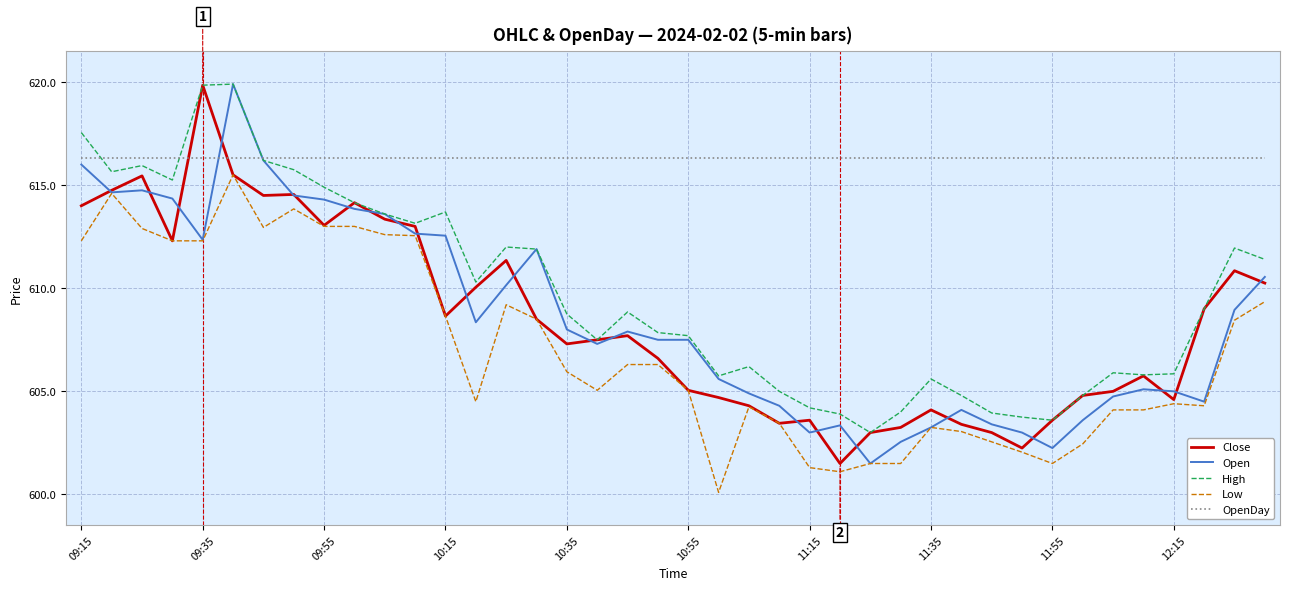

What is the difference between the maximum and minimum values in the High series?

16.9